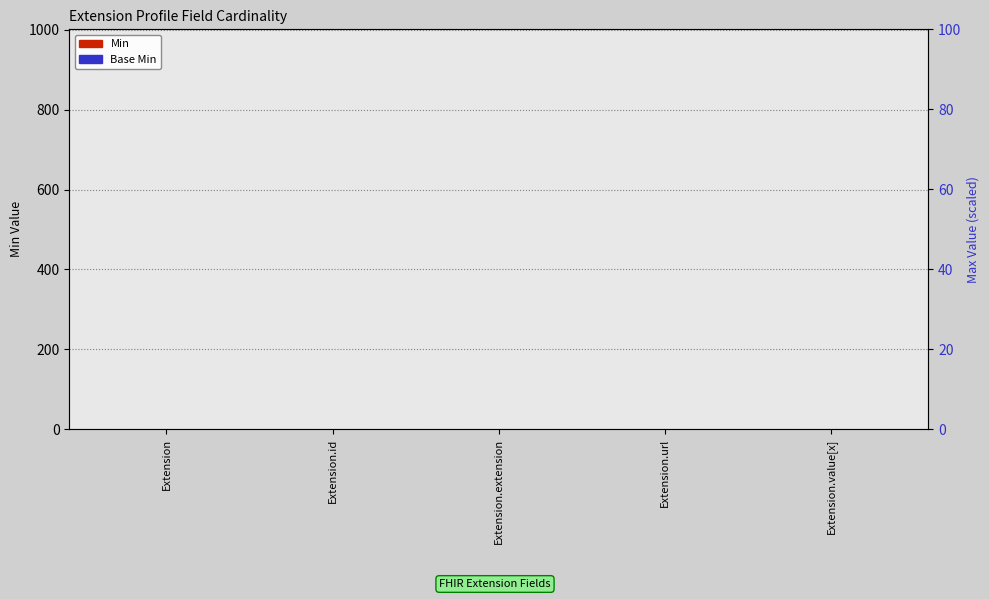

What position from the right is Extension.id?

4